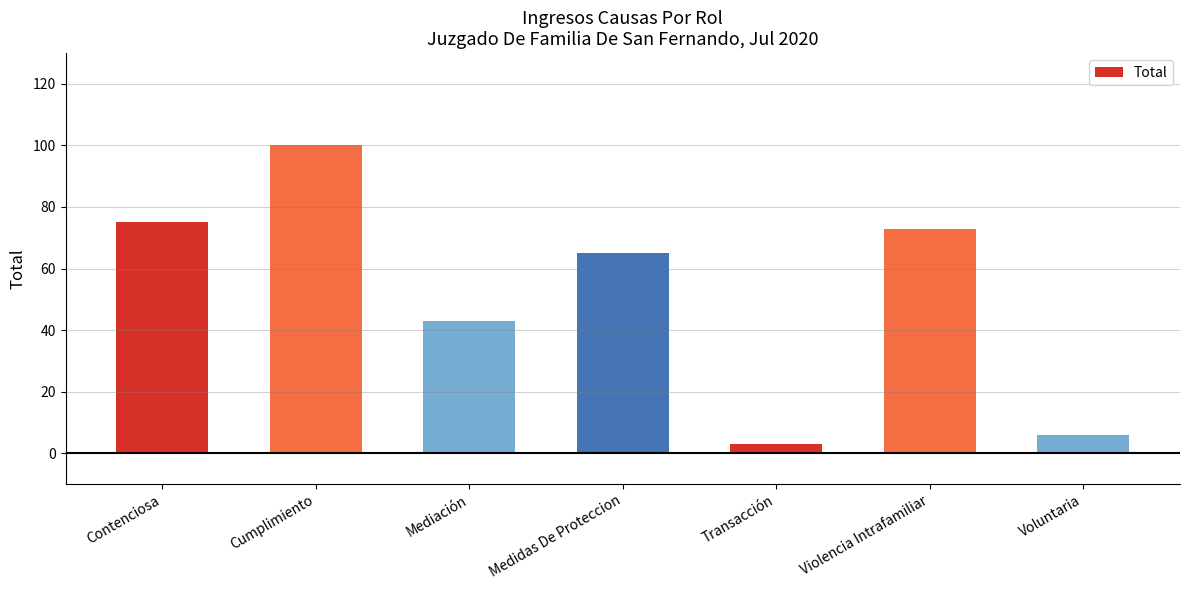

Is it true that the value at Contenciosa is 75?

True